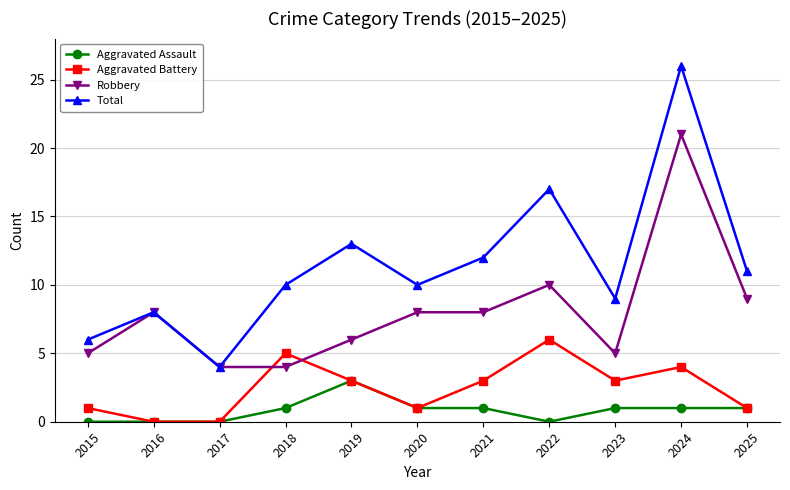

What is the difference between the maximum and second lowest values in the Aggravated Battery series?

6